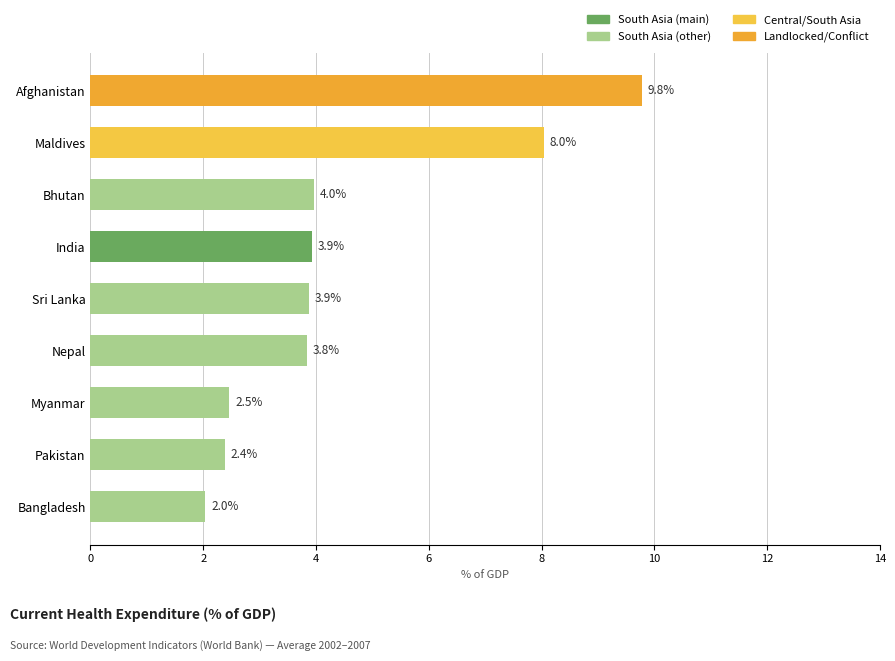

What is the difference between the second highest and minimum values?

6.0